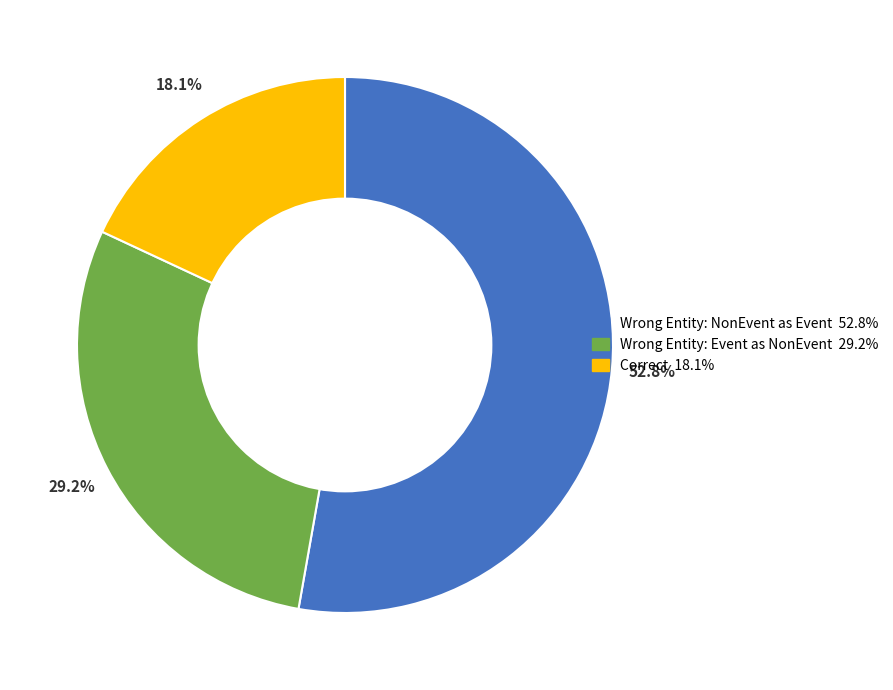

Is there any slice that represents more than half of the pie?

Yes